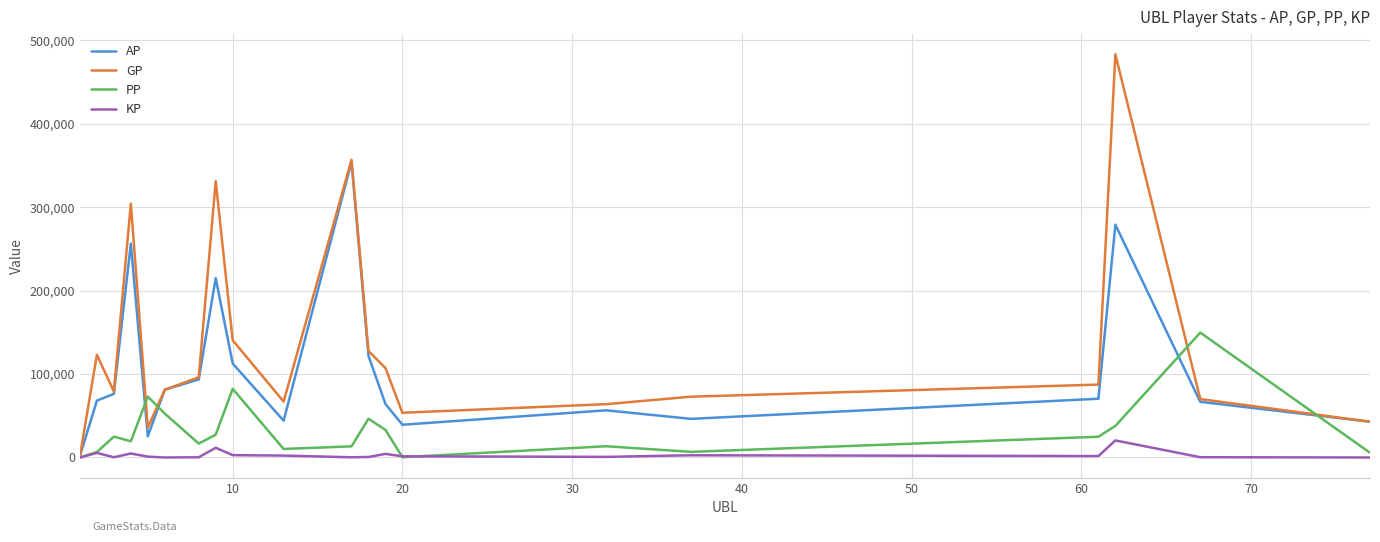

Which series has the largest range (max minus min)?

GP